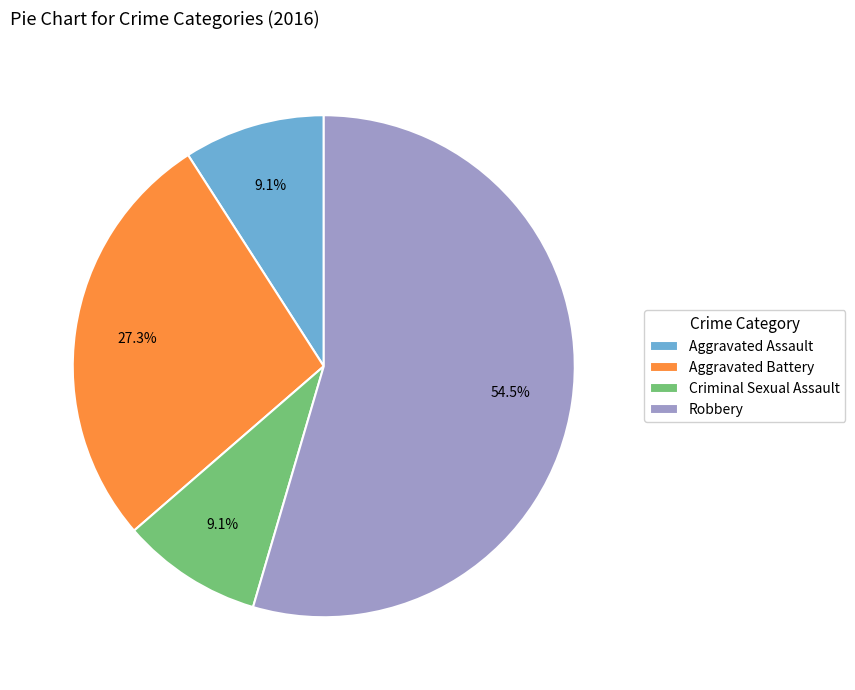

To the nearest percent, what is the combined percentage of Aggravated Assault and Aggravated Battery?

36%